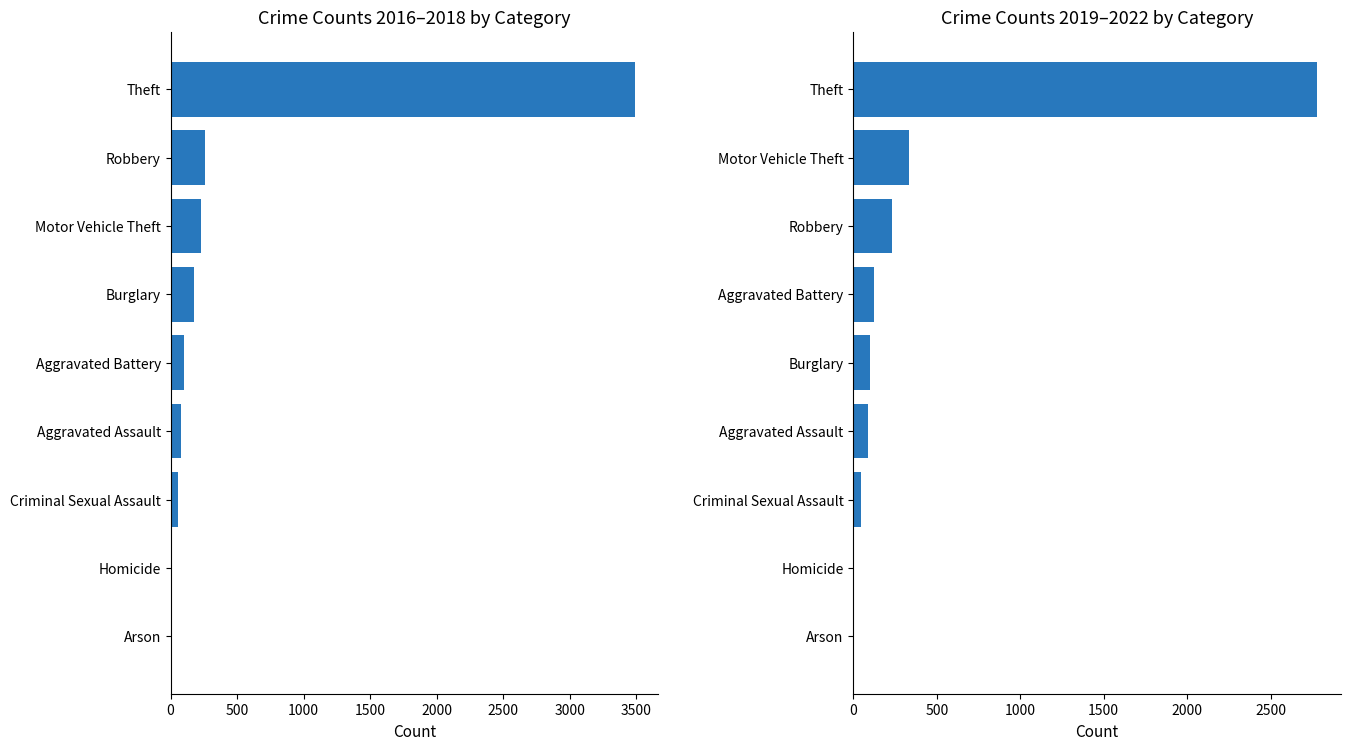

Does the chart contain stacked bars?

No